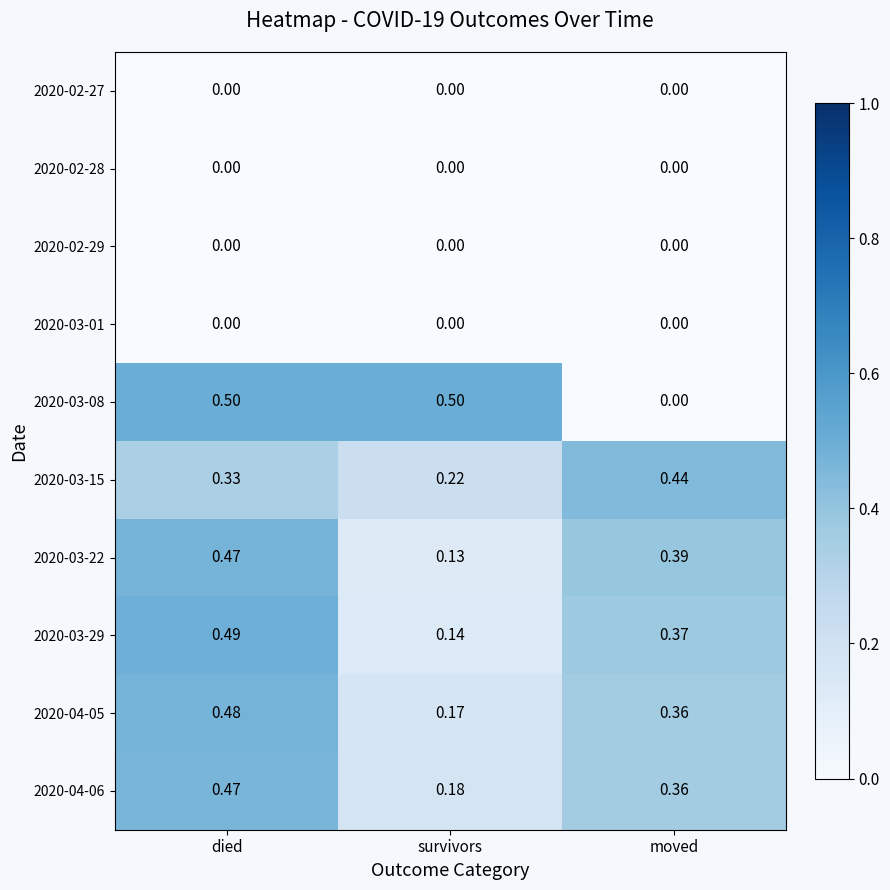

At which label does 2020-04-05 reach its minimum?

survivors